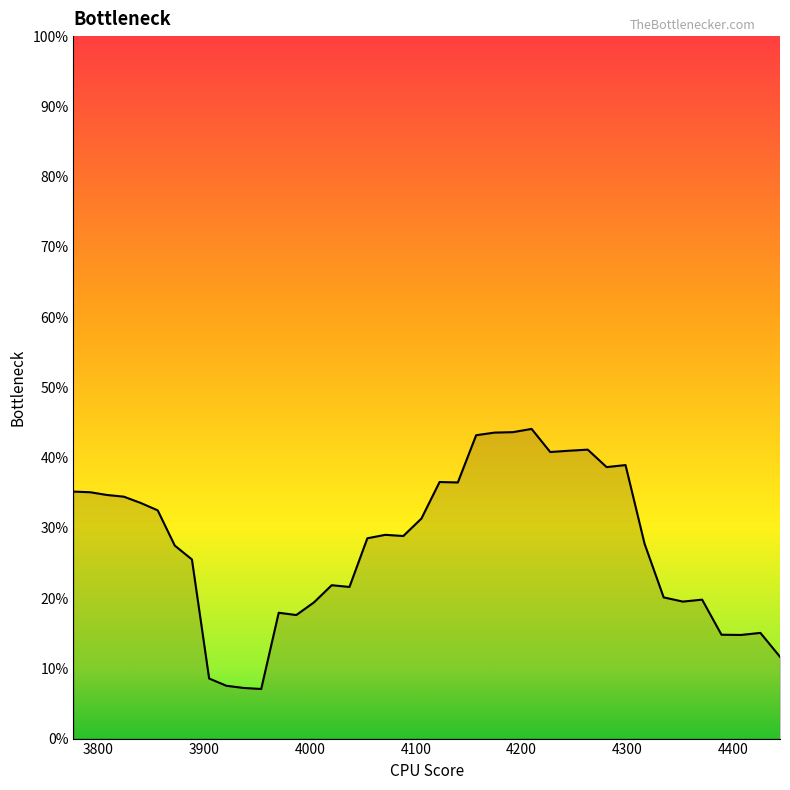

How many points are lower than both their immediate neighbors (excluding endpoints)?

9